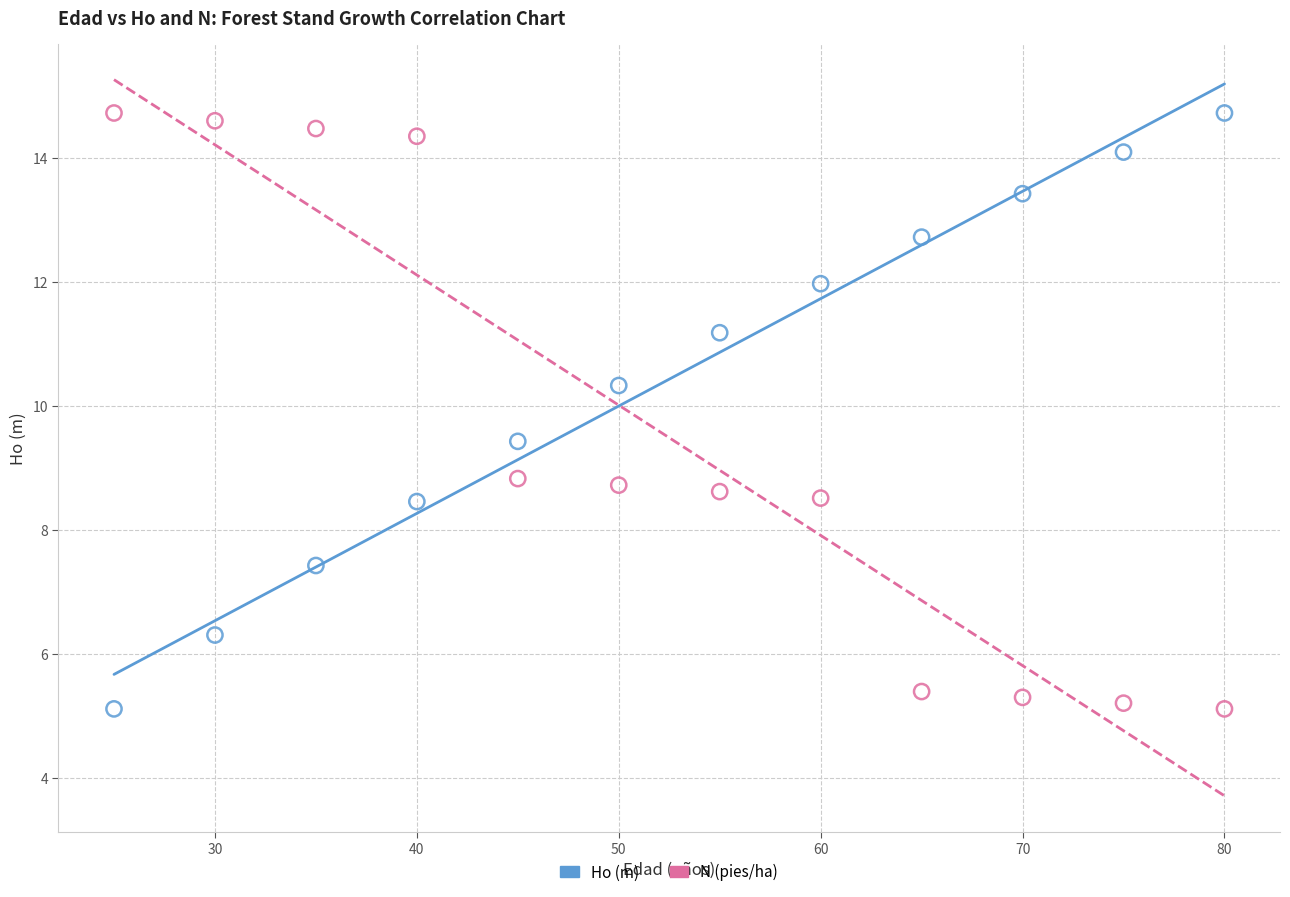

Across all data points, what is the range of Y values (max minus min)?

9.6